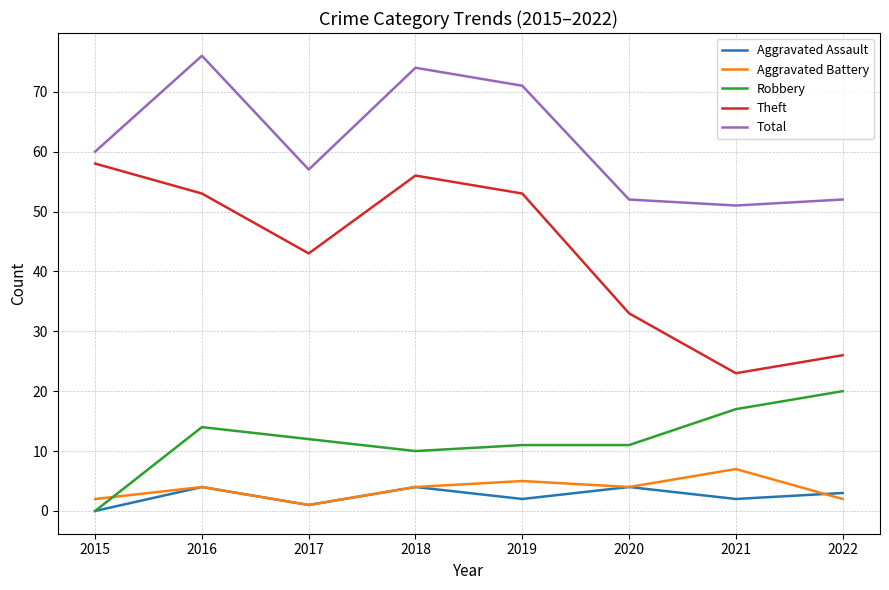

What is the sum of the Theft values at 2018 and 2016?

109